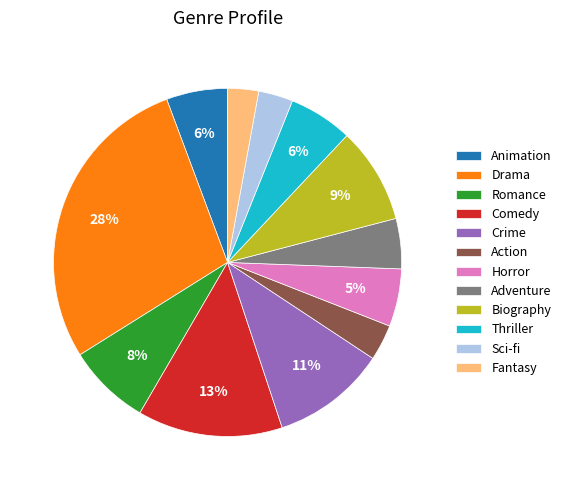

To the nearest percent, what is the difference between the largest and smallest slice percentages?

25%